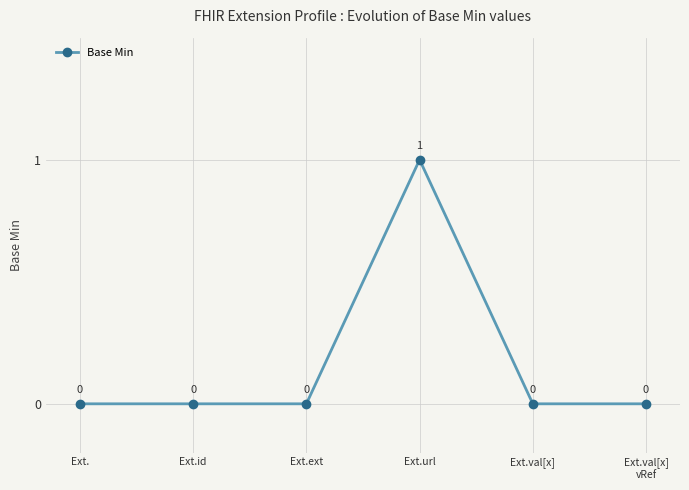

True or false: there are more than 0 points higher than both neighbors.

True